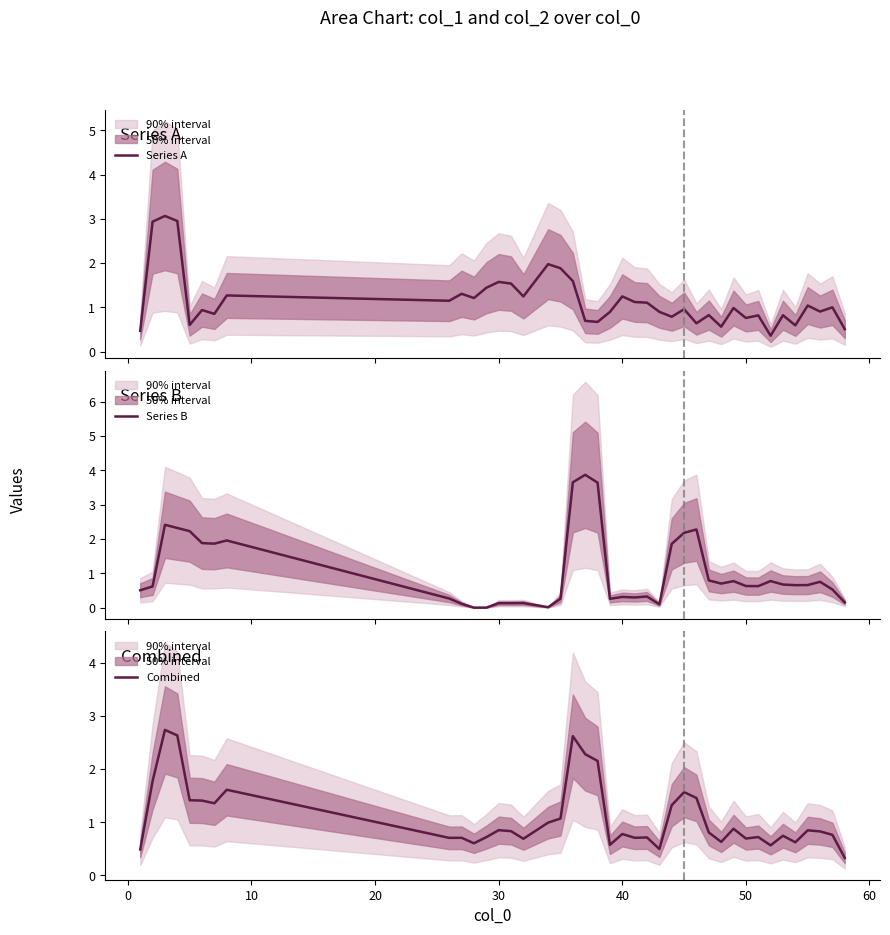

How many categories are shown in the chart?

40